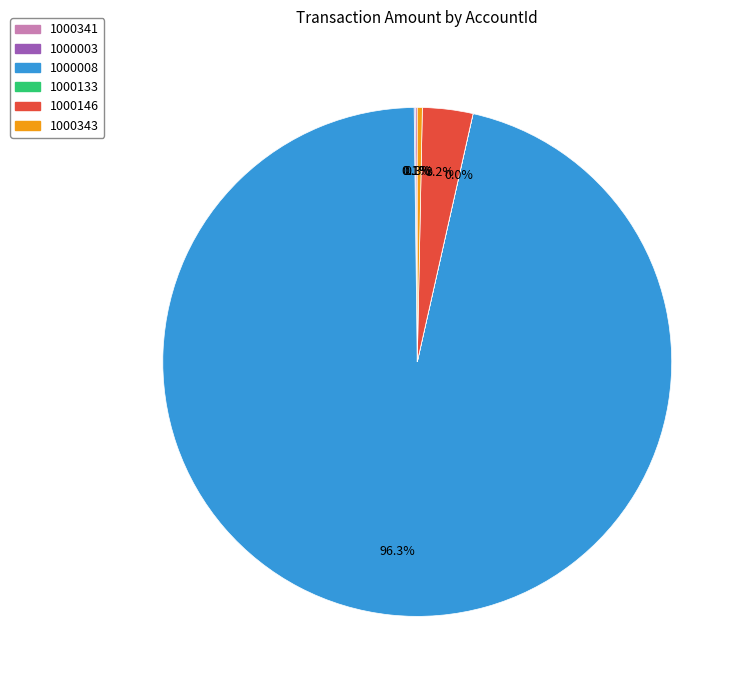

Which category accounts for the majority?

1000008